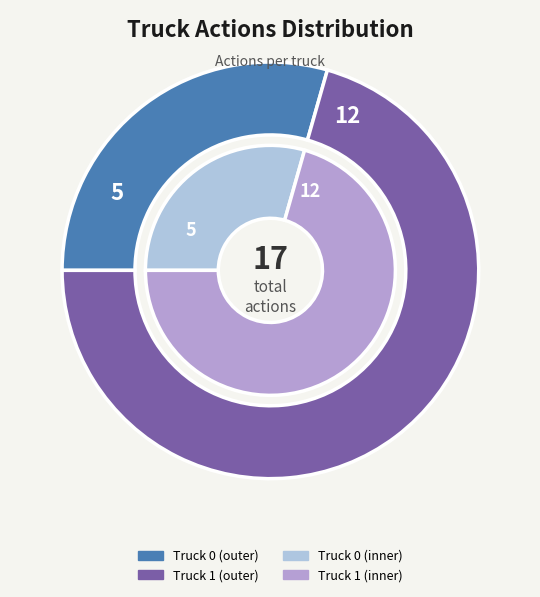

What percentage do Truck 0 and Truck 1 together represent?

100.0%